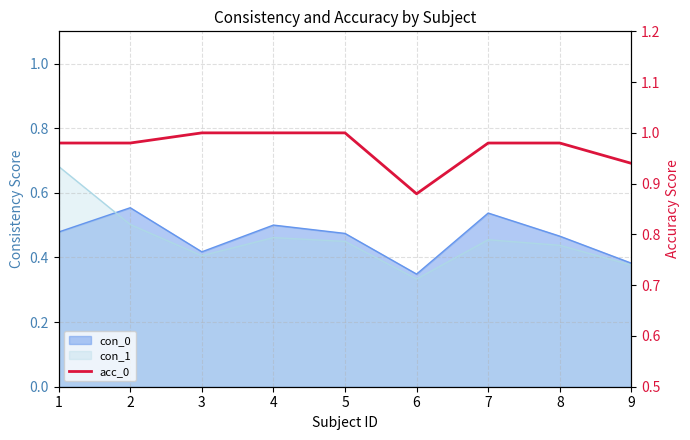

Rank the categories by value from highest to lowest.

3, 4, 5, 1, 2, 7, 8, 9, 6